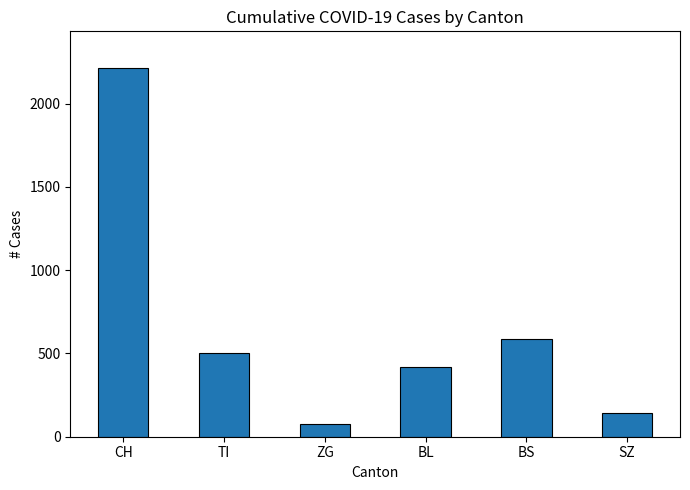

How many bars are there in total?

6